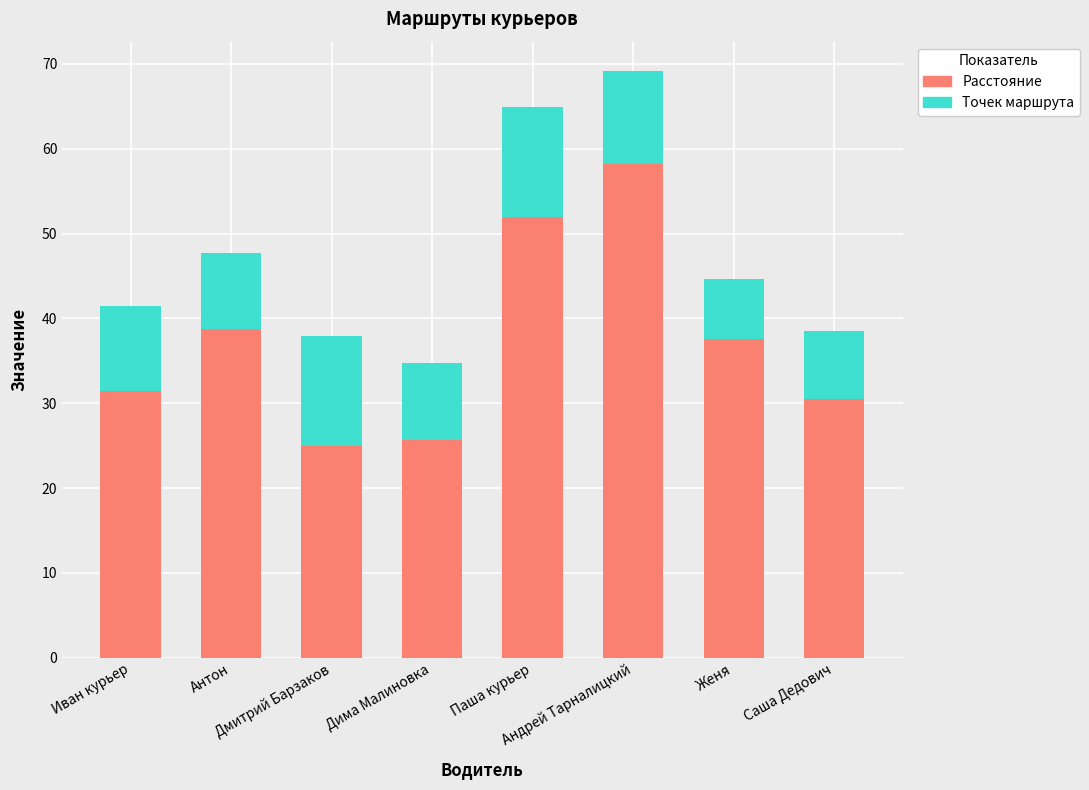

What is the difference between the maximum and minimum values in the Расстояние series?

33.2